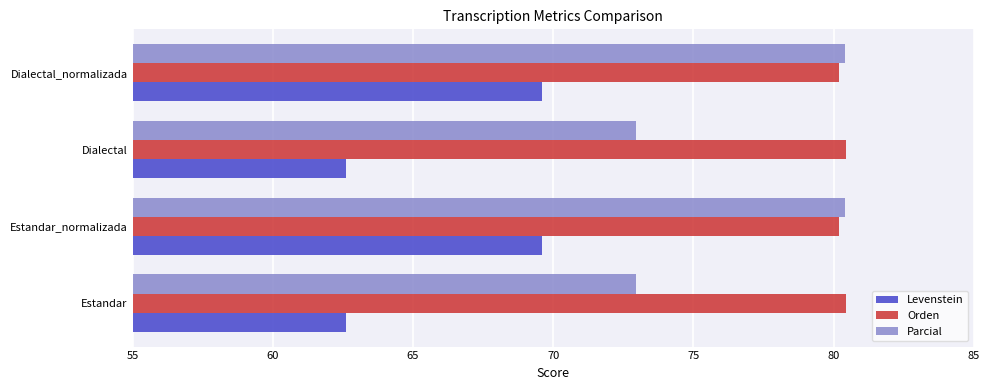

At how many categories does at least one series exceed 78?

4